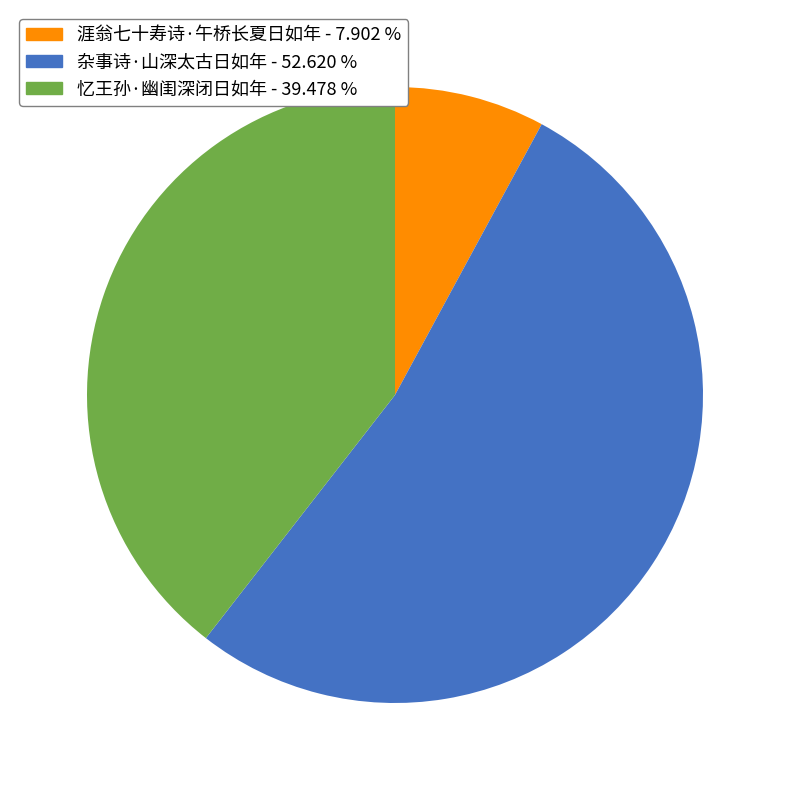

Rank the categories by value from lowest to highest.

涯翁七十寿诗·午桥长夏日如年, 忆王孙·幽闺深闭日如年, 杂事诗·山深太古日如年